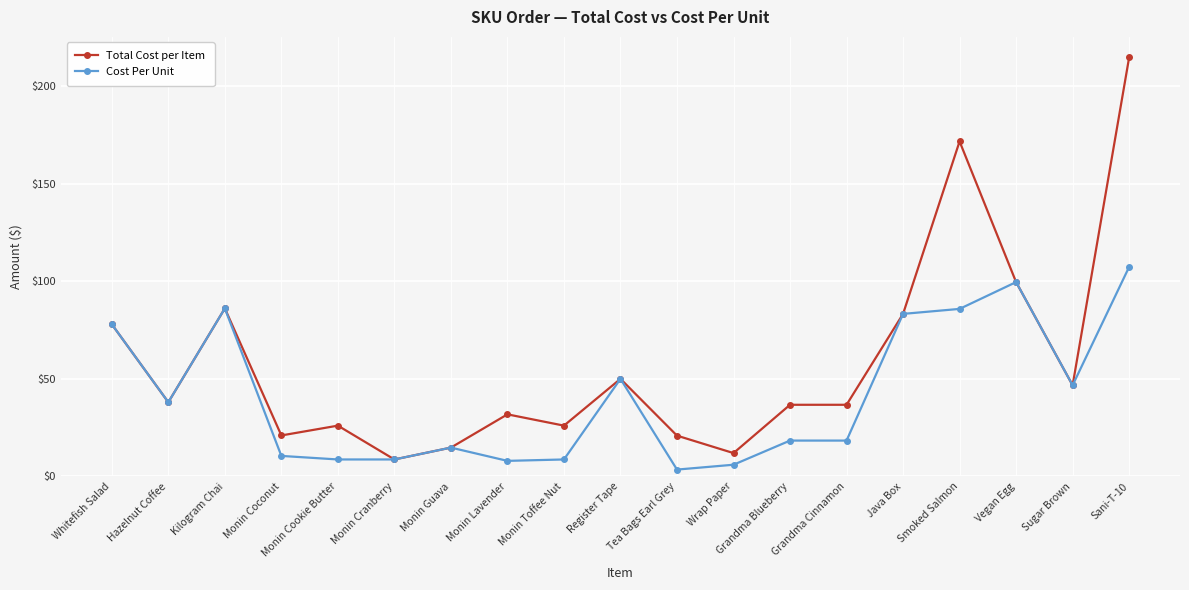

What position from the left is Kilogram Chai?

3